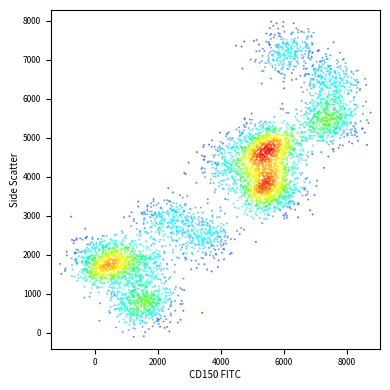

What is the range of X values (max minus min)?

9859.7